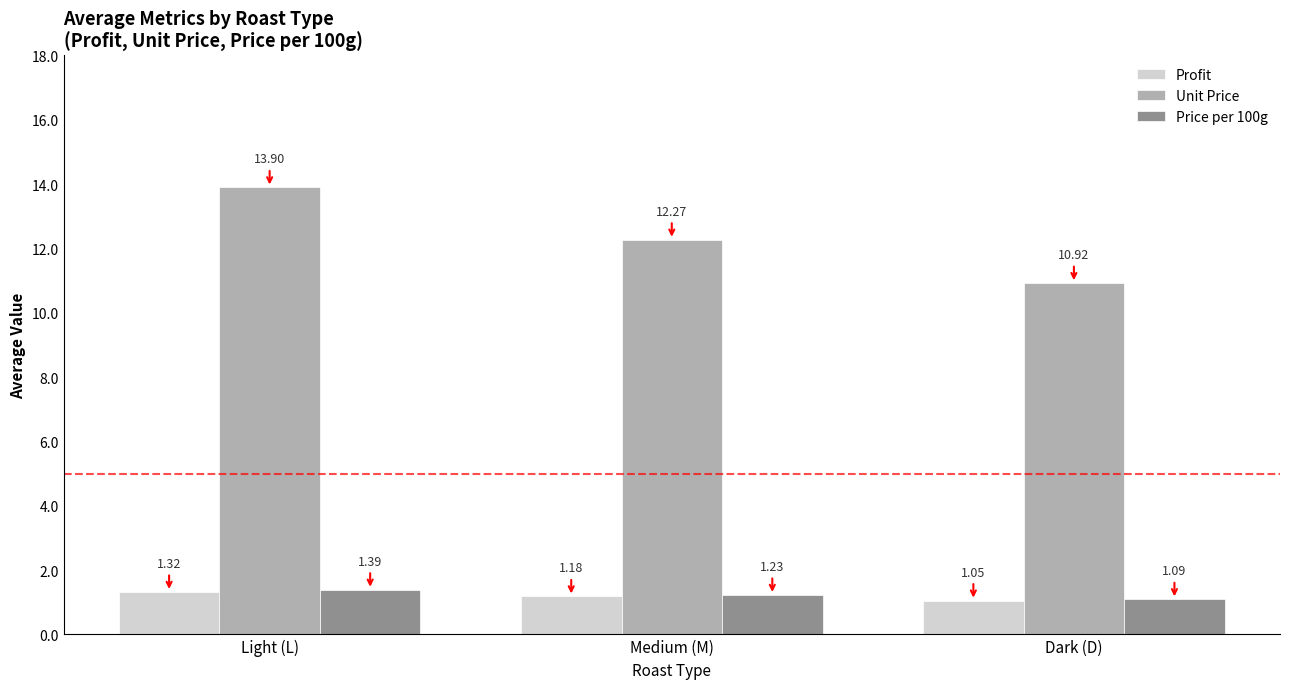

At how many categories does at least one series exceed 12?

2